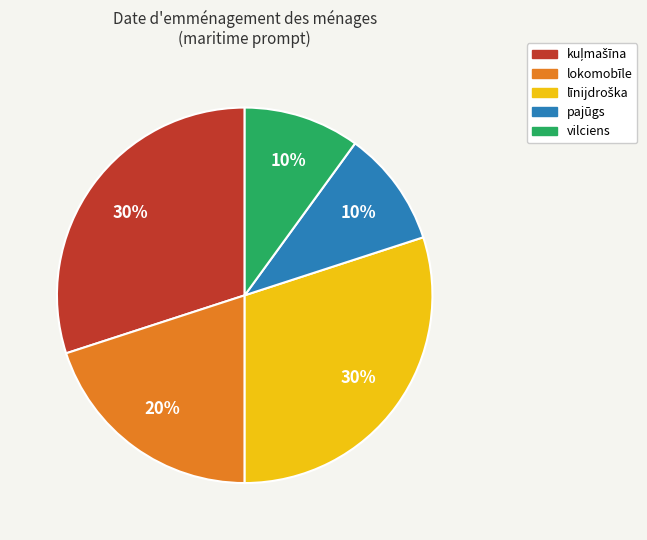

Is it true that lokomobīle is 31% of the pie?

False